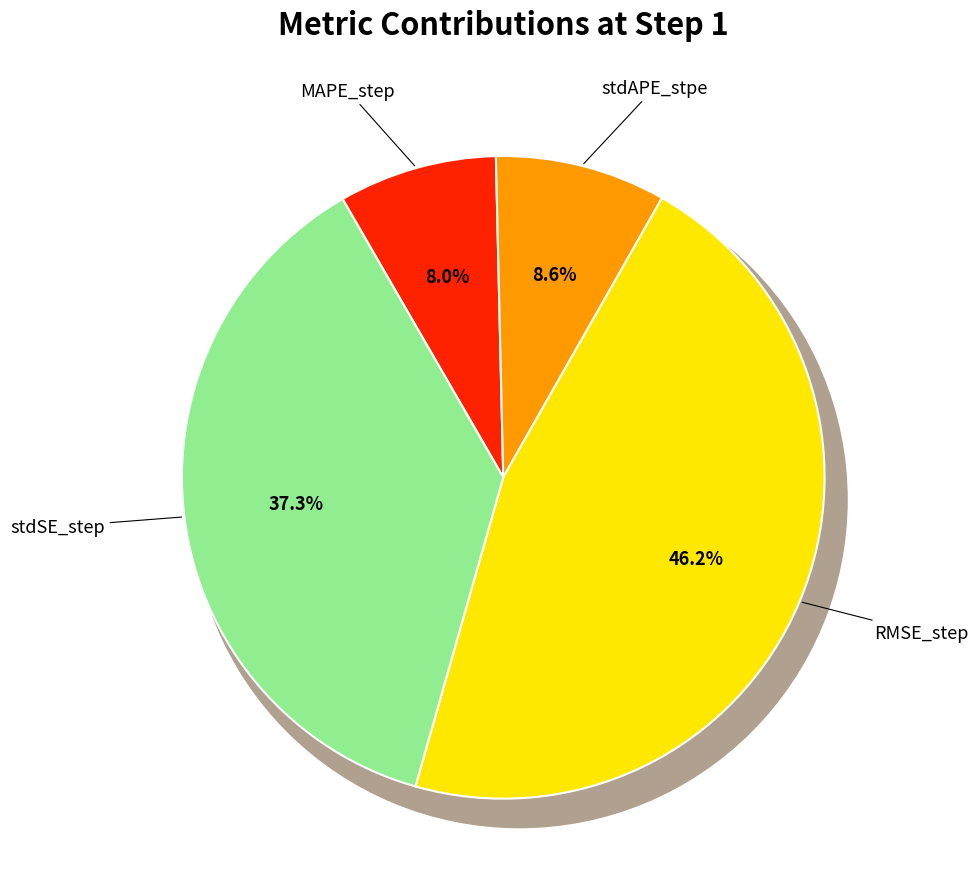

What percentage is the MAPE_step slice, to the nearest percent?

8%